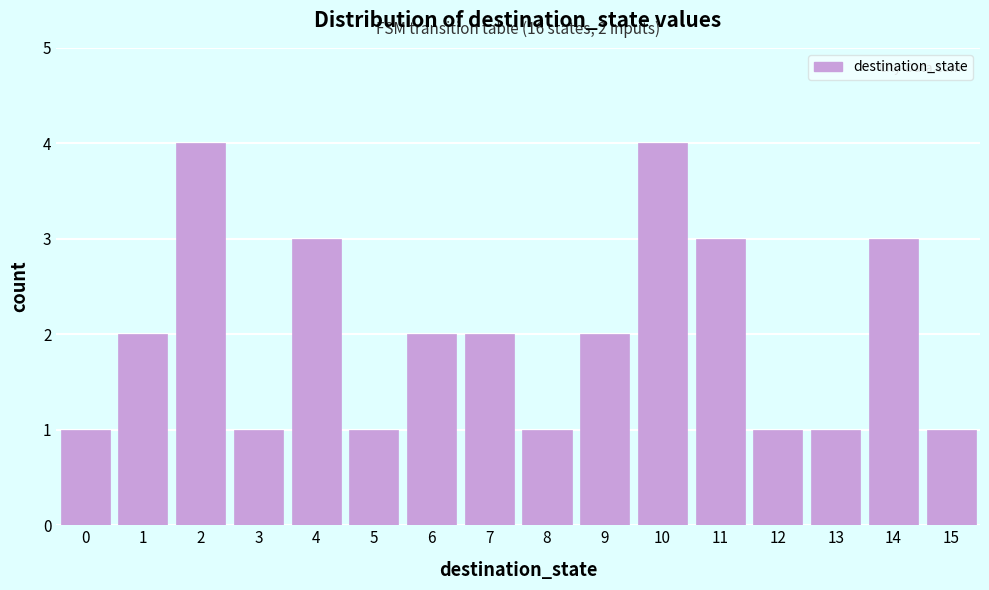

Reading left to right, what are all the values shown in this chart?

1	2	4	1	3	1	2	2	1	2	4	3	1	1	3	1